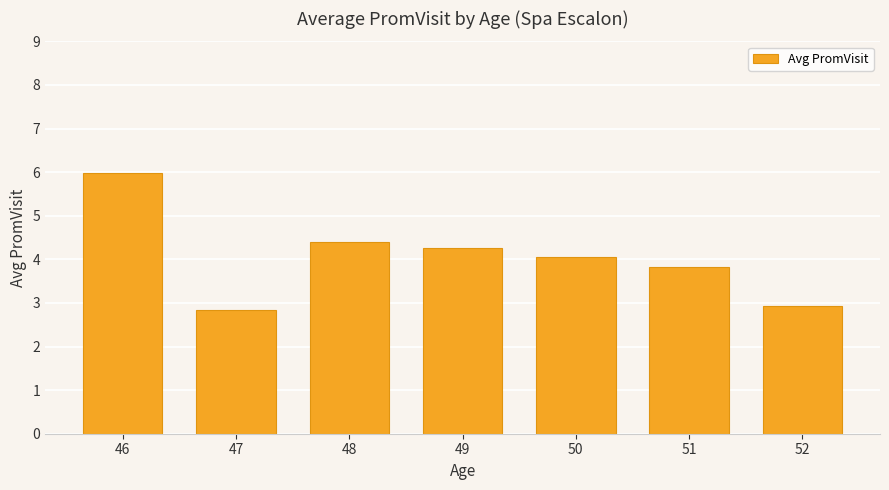

Which has a higher value, 48 or 49?

48